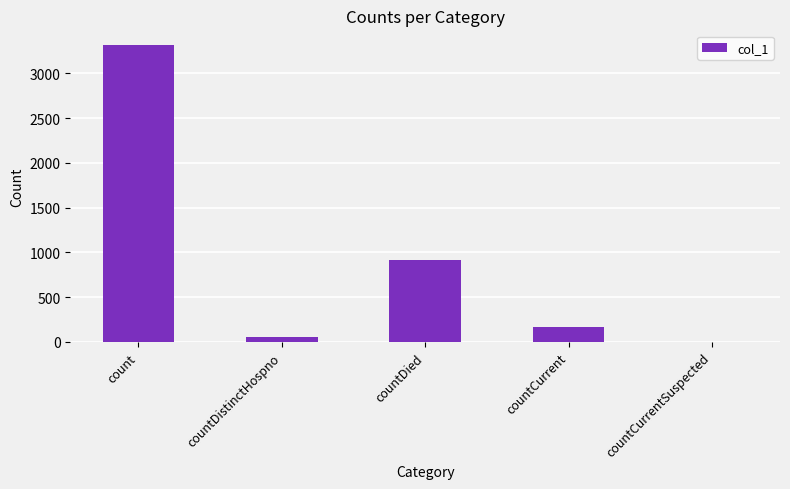

The value at countCurrent is 165. True or false?

True